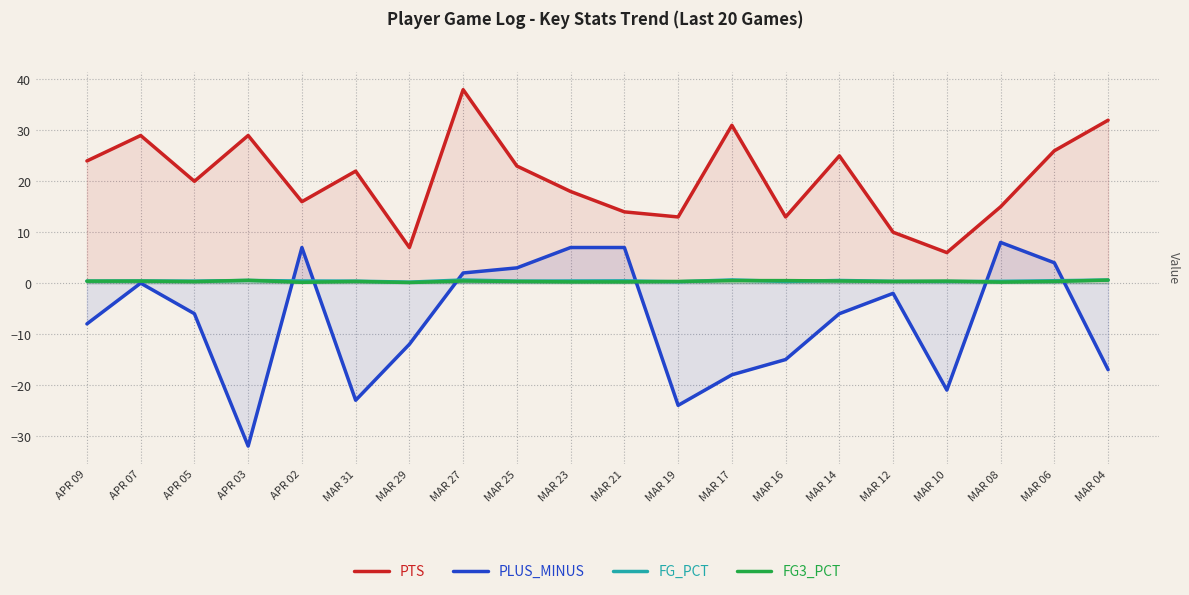

True or false: PLUS_MINUS and PTS intersect in this chart.

False